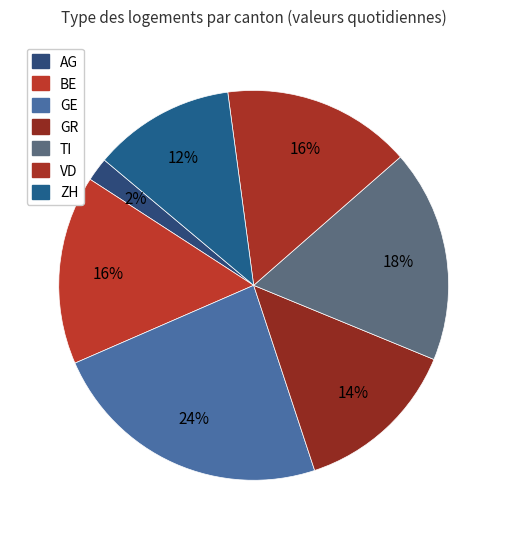

How many slices are in this pie chart?

7